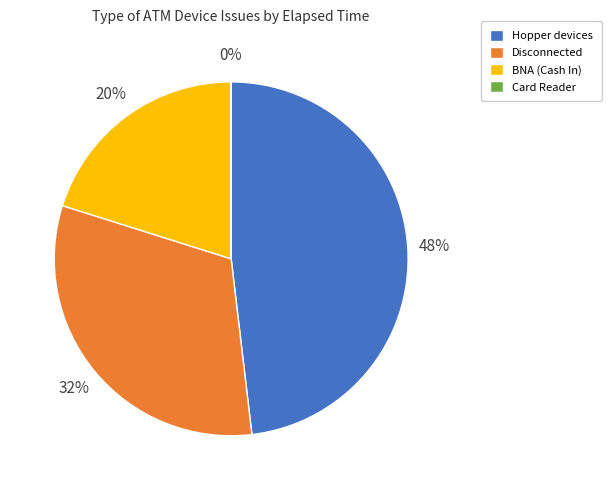

Is the sum of BNA (Cash In) and Disconnected greater than half?

Yes